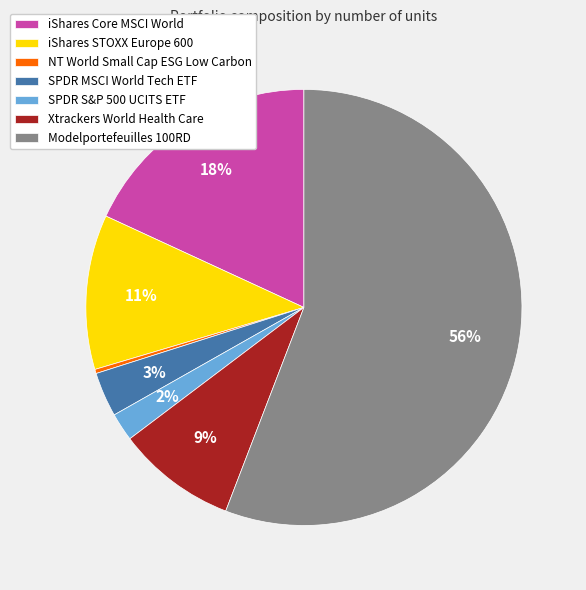

True or false: iShares Core MSCI World accounts for 31% of the total.

False